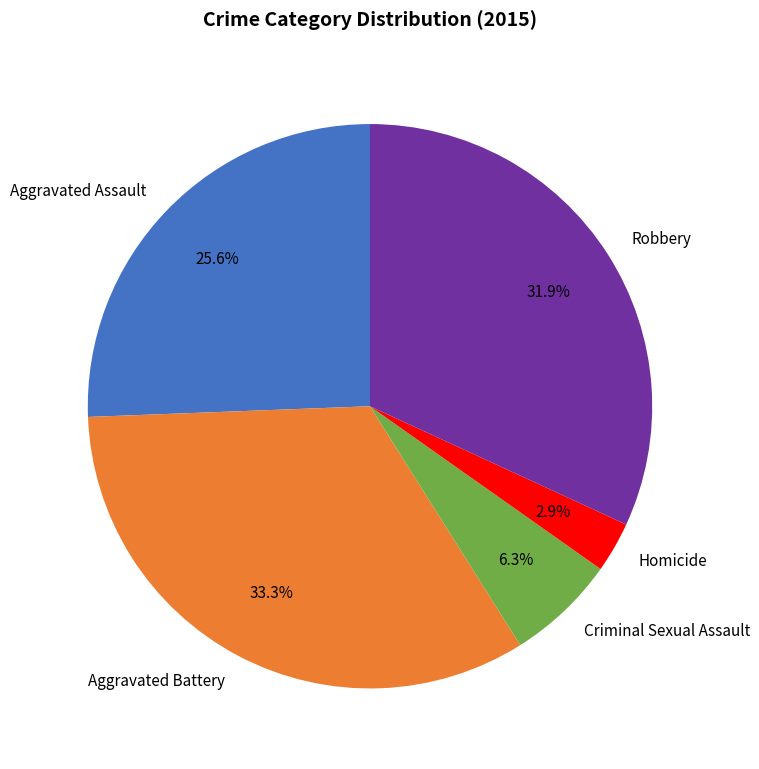

Is there a majority slice in this chart?

No